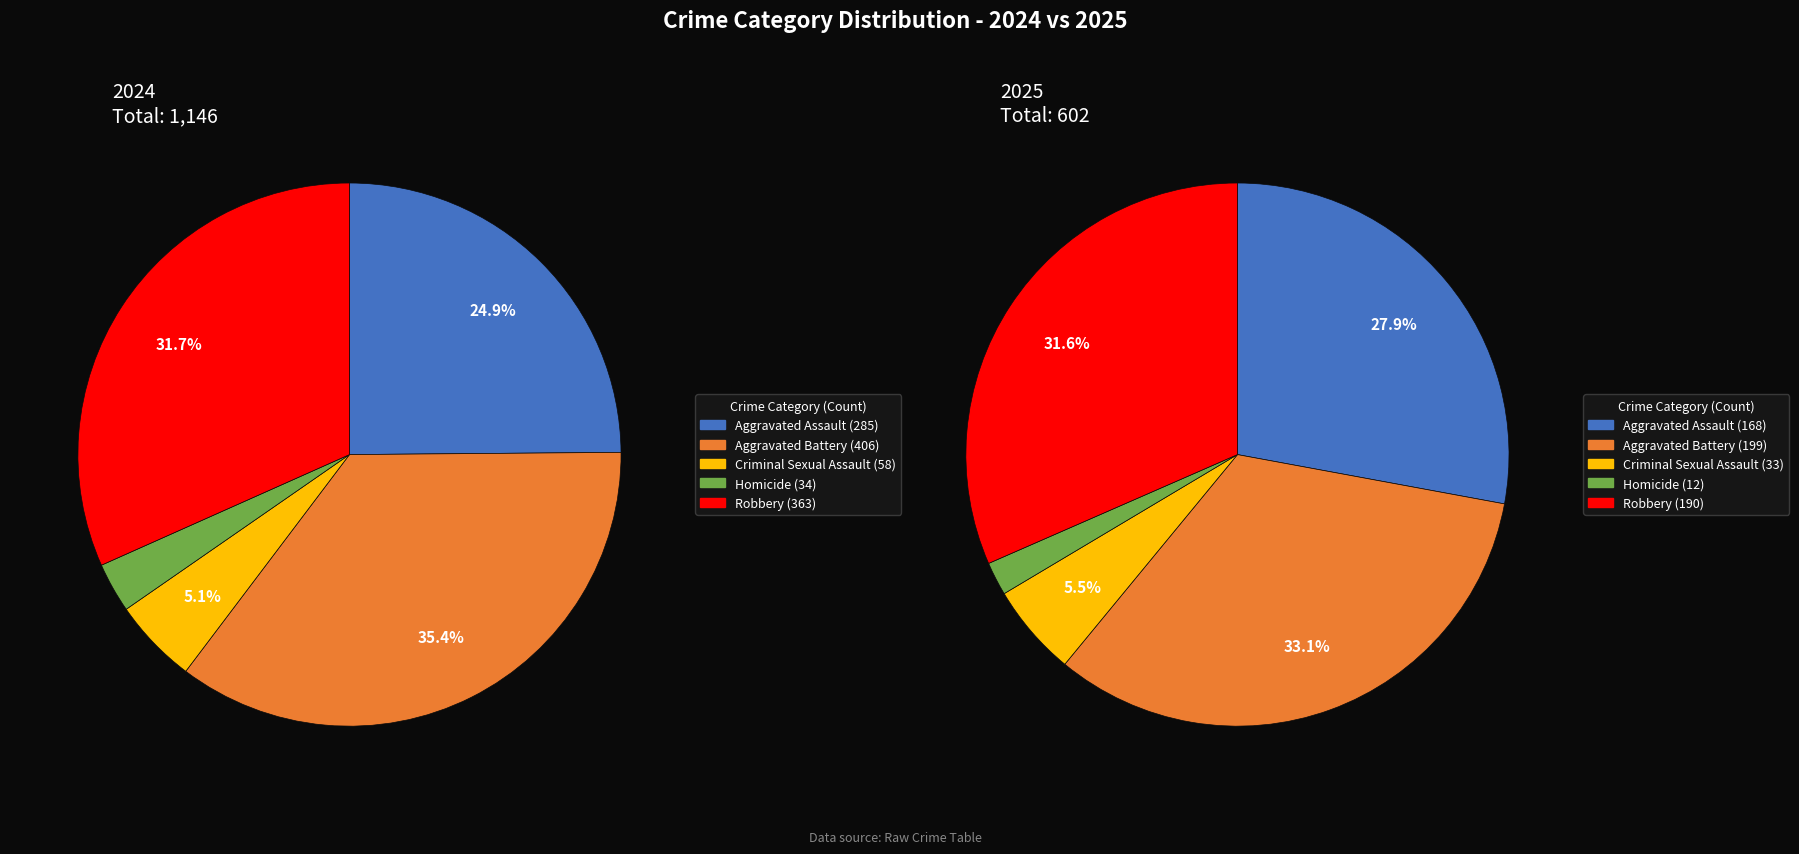

To the nearest percent, what is the difference between the largest and smallest slice percentages?

31%